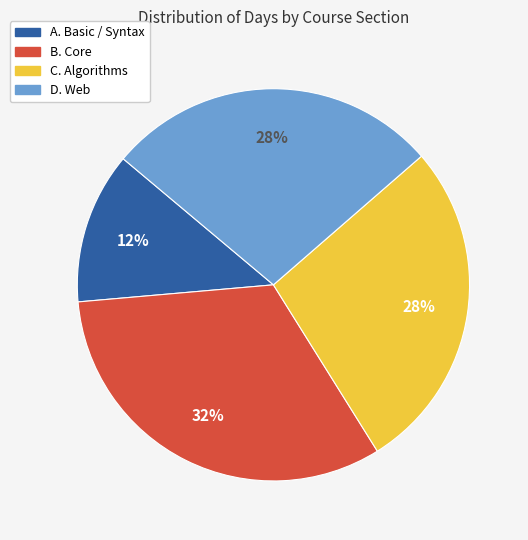

Does D. Web represent more than half of the total?

No